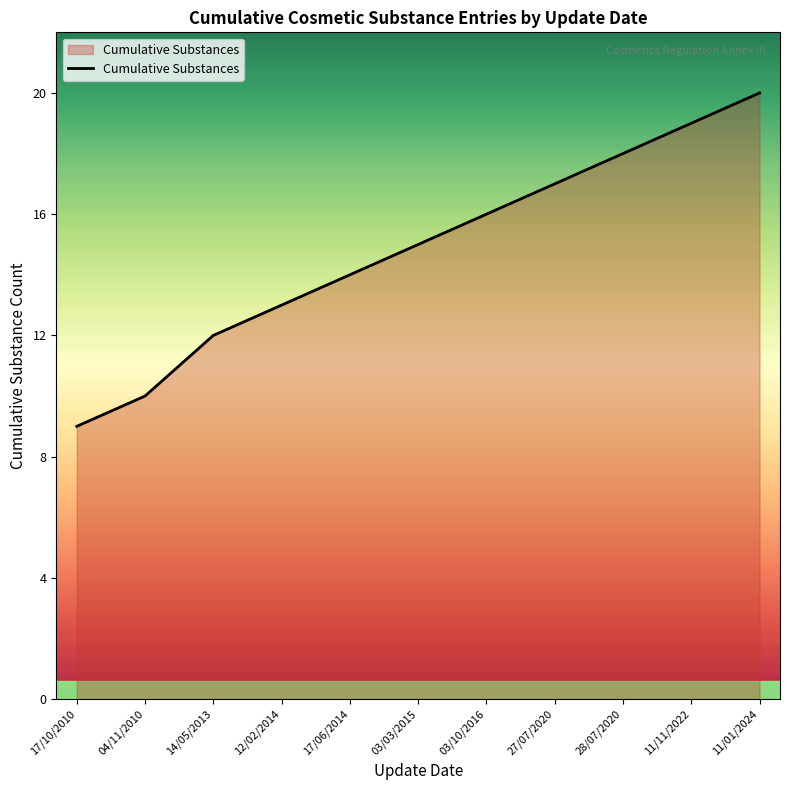

List the labels in order of value, smallest first.

17/10/2010, 04/11/2010, 14/05/2013, 12/02/2014, 17/06/2014, 03/03/2015, 03/10/2016, 27/07/2020, 28/07/2020, 11/11/2022, 11/01/2024